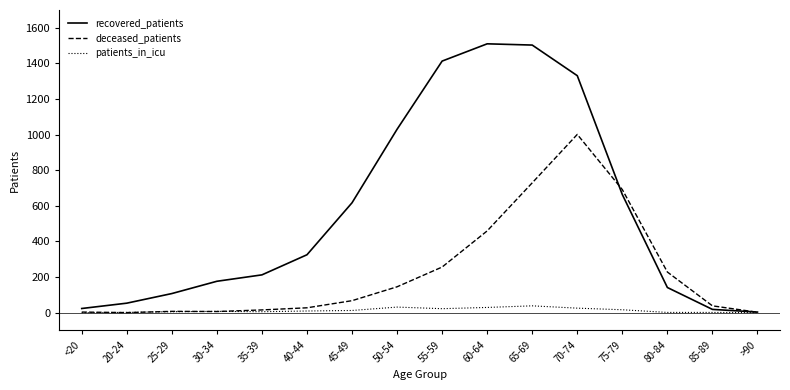

How many interior local peaks does the recovered_patients series have?

1